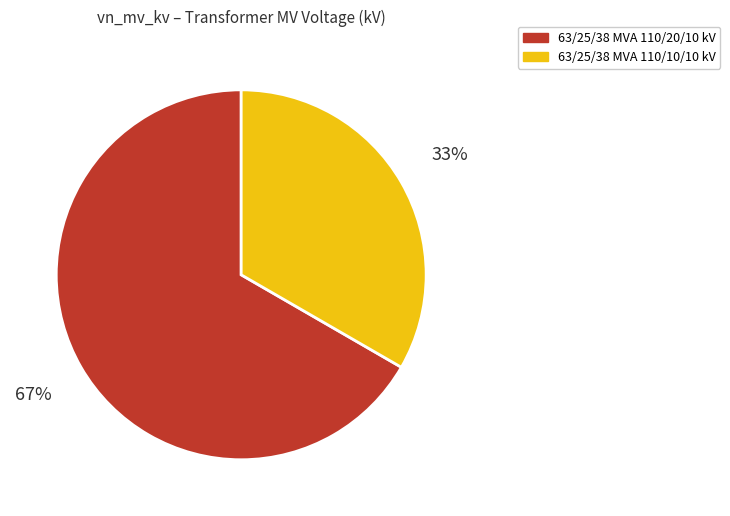

Is it true that 63/25/38 MVA 110/10/10 kV is 33% of the pie?

True